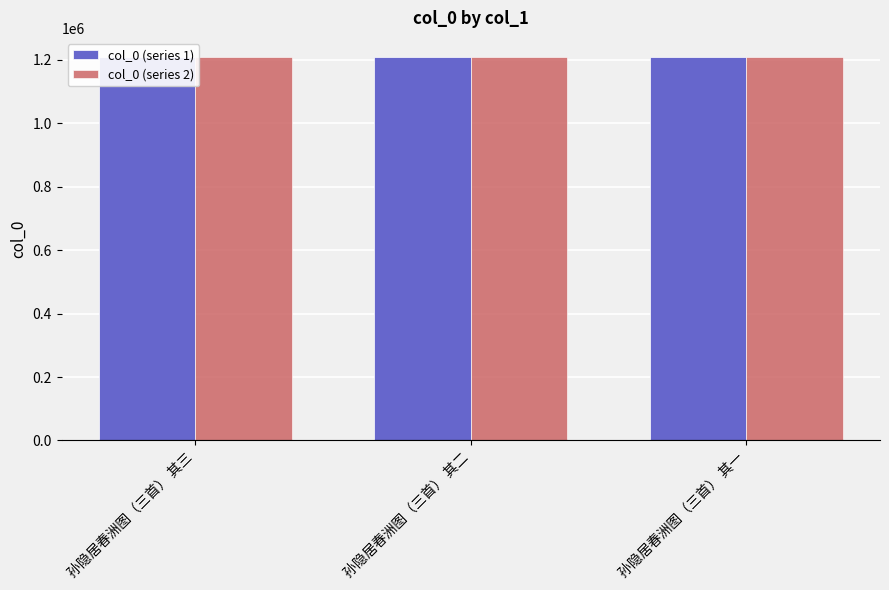

Between 孙隐居春洲图（三首） 其二 and 孙隐居春洲图（三首） 其一, which series saw the biggest shift?

col_0 (series 1)